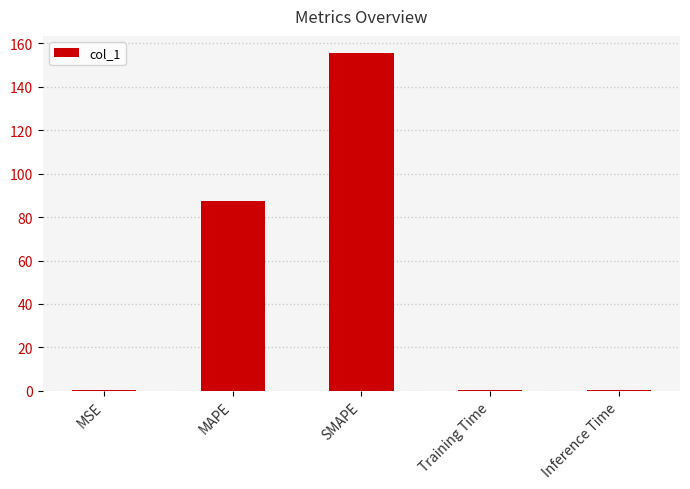

What is the difference between the values at Training Time and SMAPE?

155.3